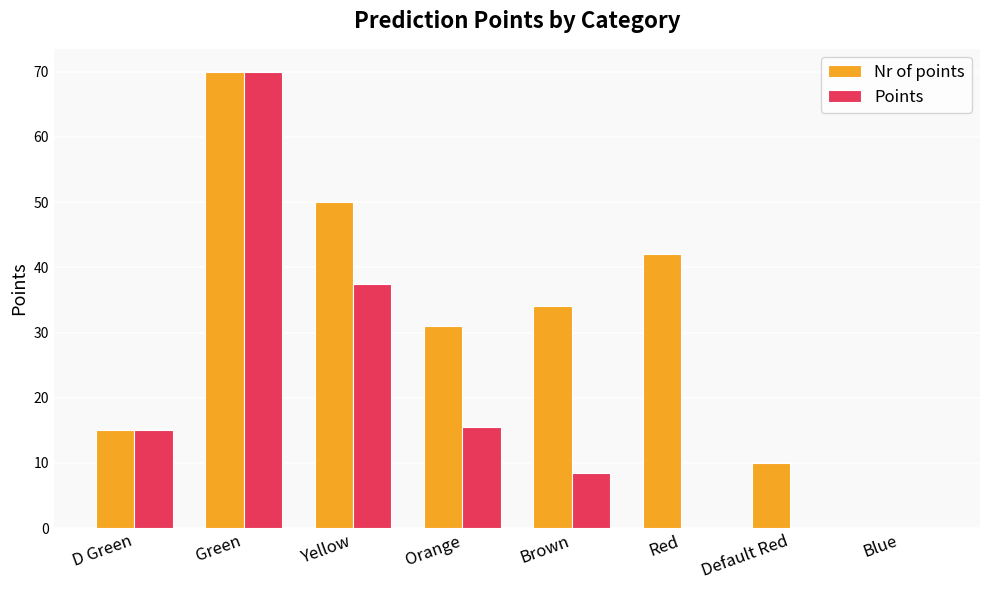

Reading left to right, extract all data points from this chart.

Nr of points: 15.0	70.0	50.0	31.0	34.0	42.0	10.0	0.0
Points: 15.0	70.0	37.5	15.5	8.5	0.0	0.0	0.0